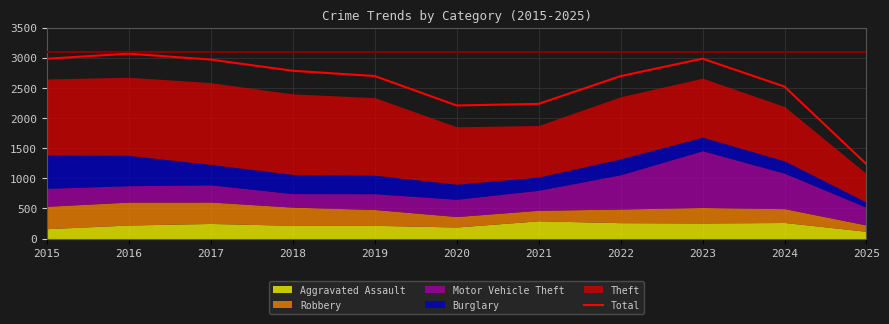

At which category does the data reach its first local peak?

2016